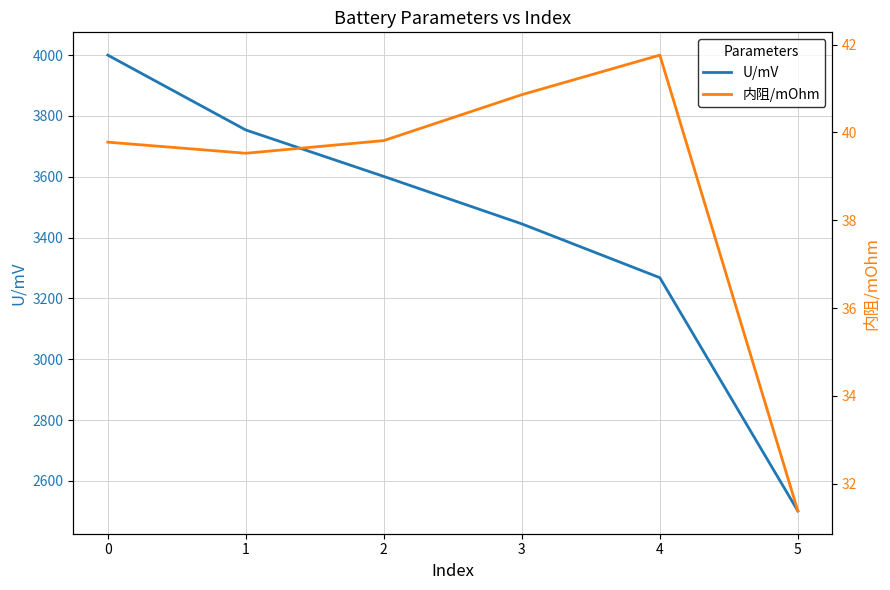

The value of U/mV at 4 is 5724.0. True or false?

False